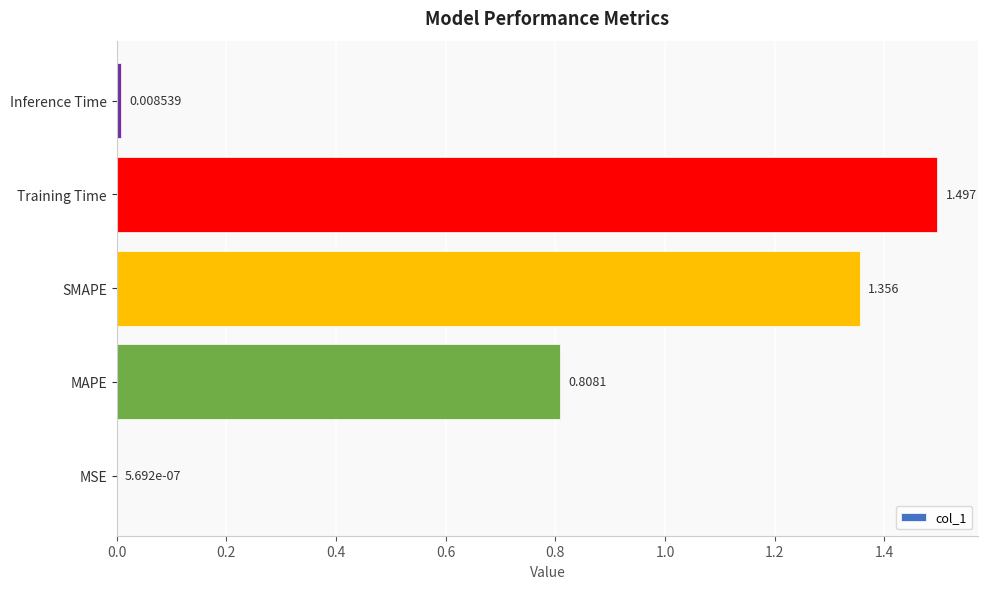

Which category has the highest value across all series?

Training Time